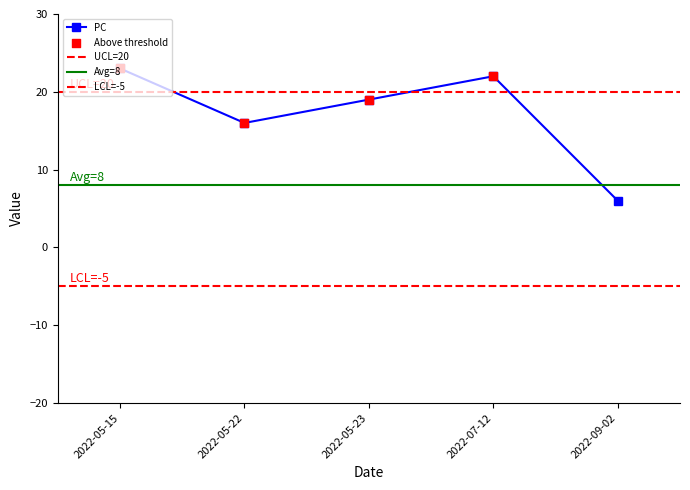

At which label does PC reach its peak?

2022-05-15